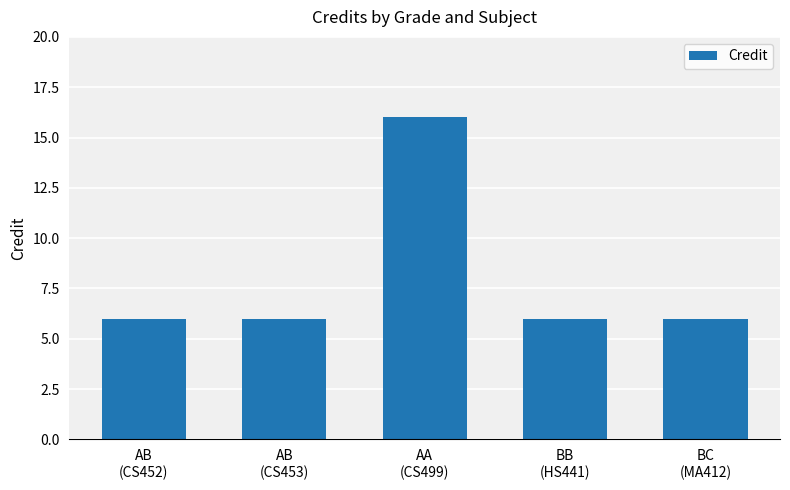

Are the bars grouped side by side (vs. stacked)?

No